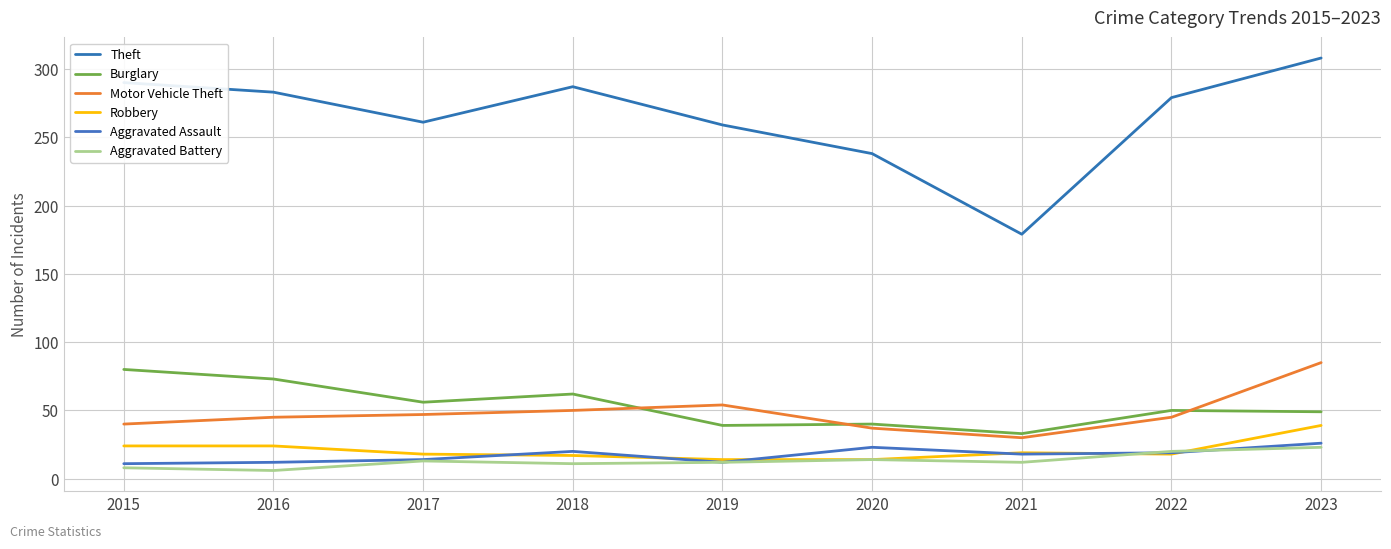

Does the chart display data point markers on the line(s)?

No